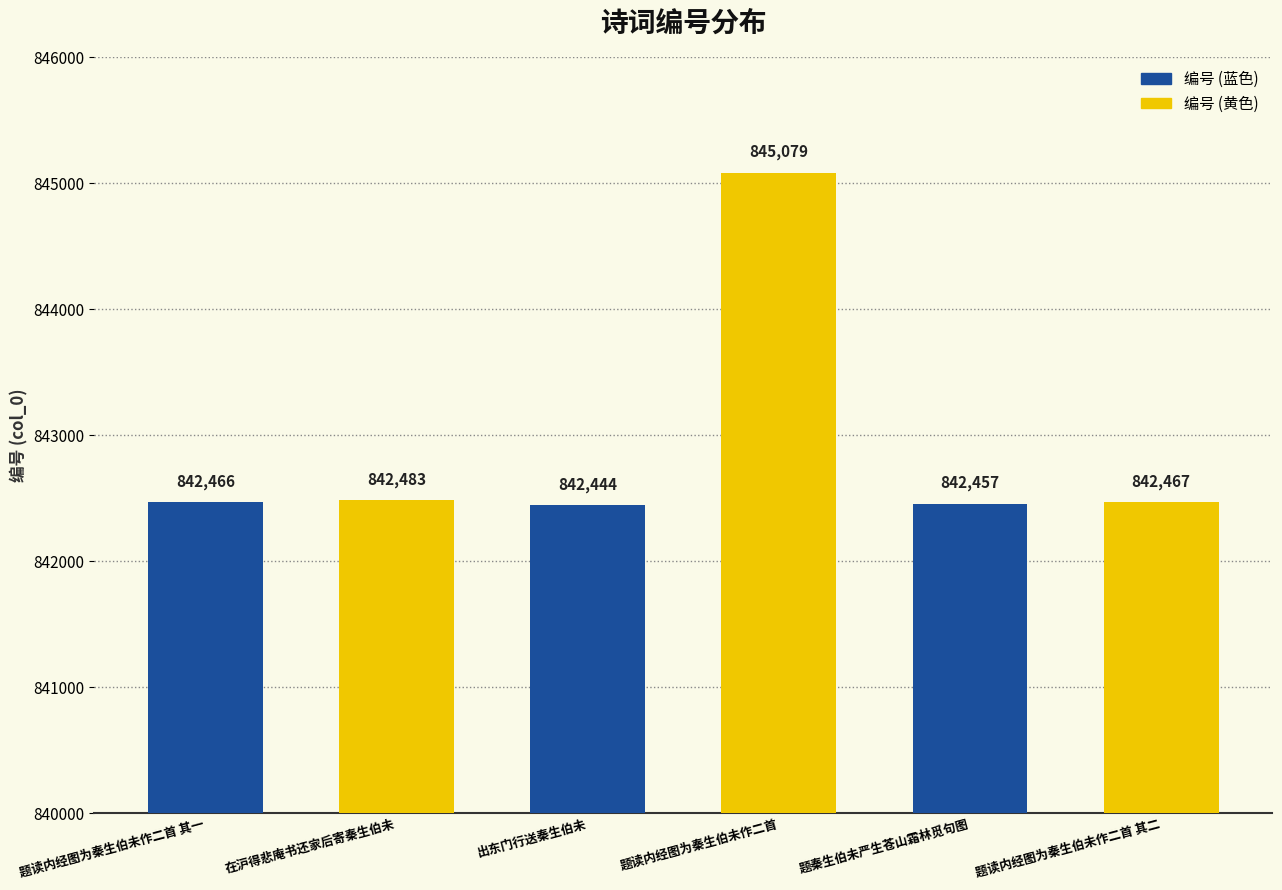

Is it true that the value at 题读内经图为秦生伯未作二首 is 845079?

True